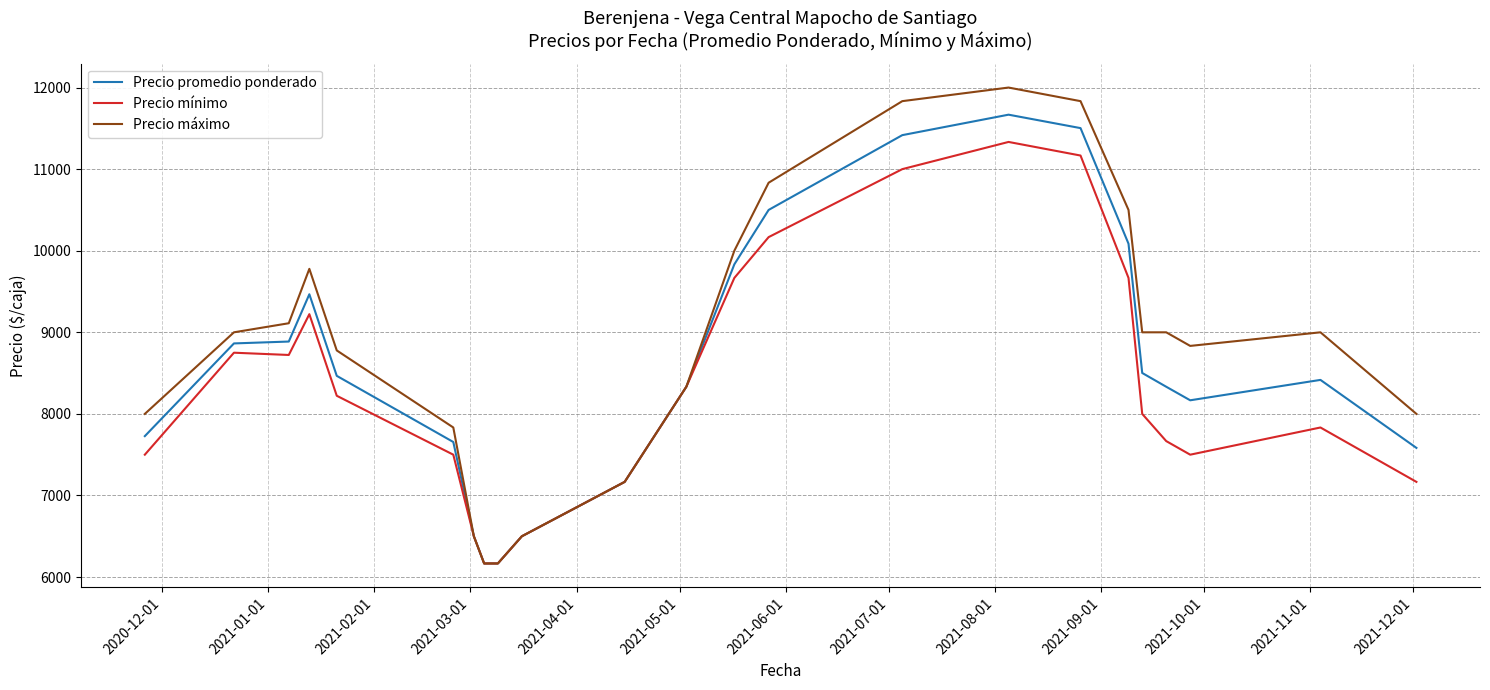

How many lines are shown in the chart?

3